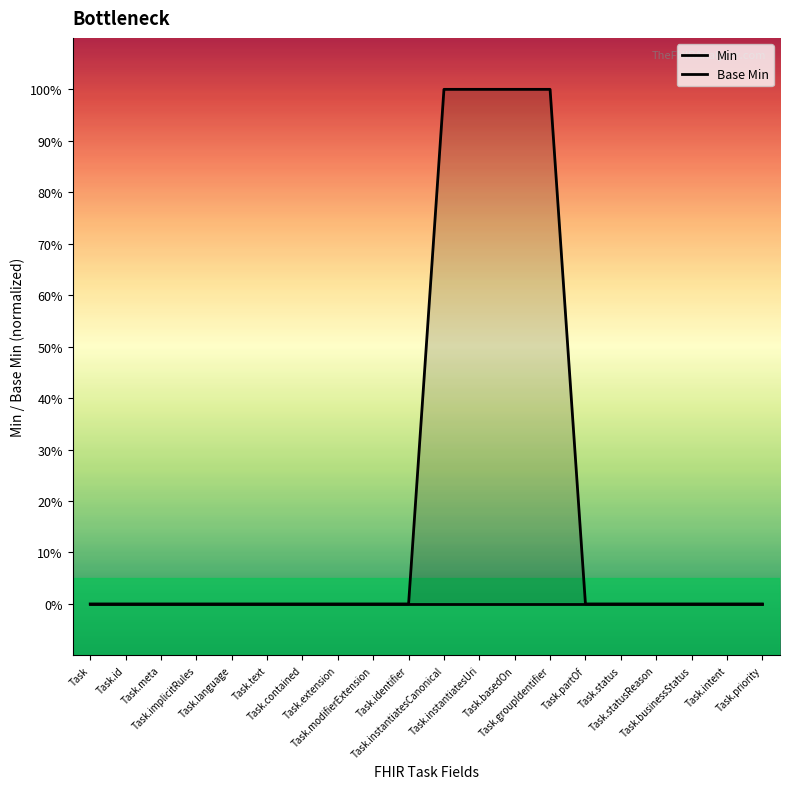

True or false: Base Min and Min intersect in this chart.

False